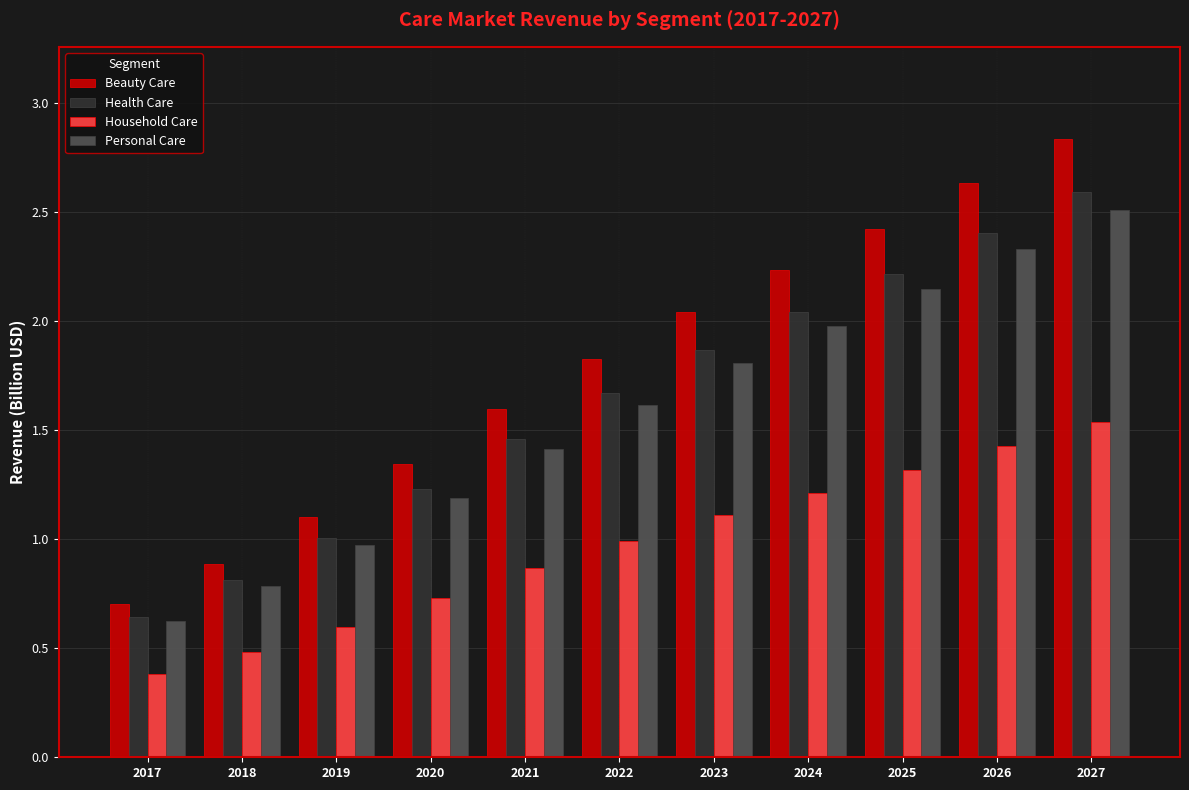

True or false: Household Care has a value of 0.6 at 2019.

True